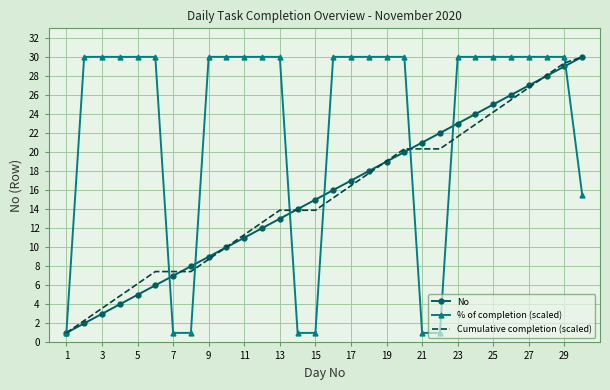

How many categories are shown in the chart?

30